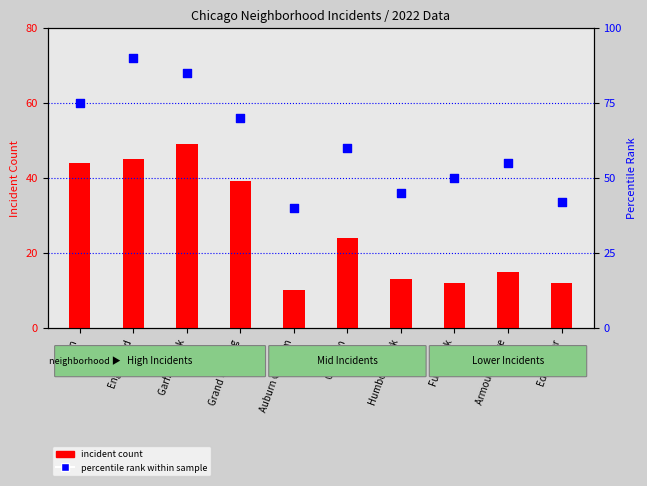

Which series contains the lowest Y value?

incident count